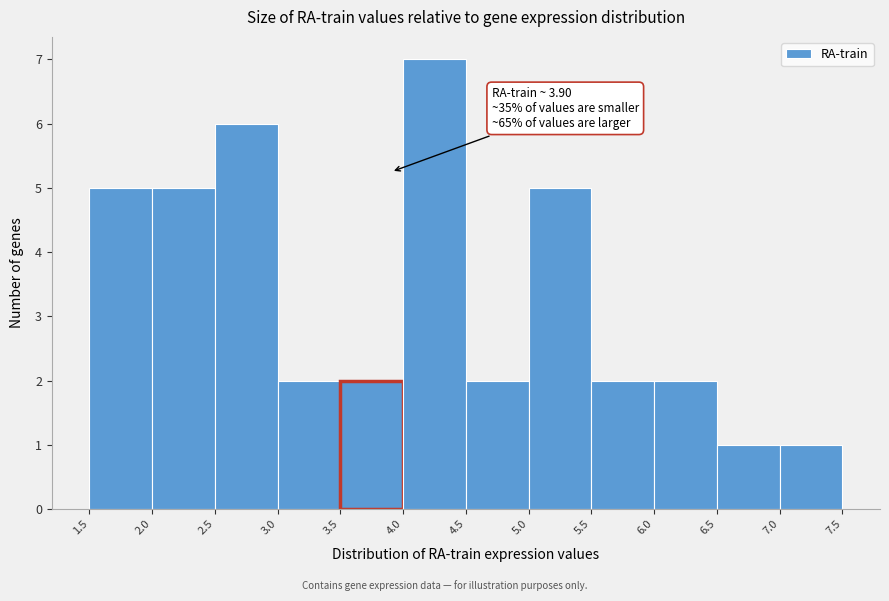

Over which range of the x-axis is the bar tallest?

4.0 to 4.5